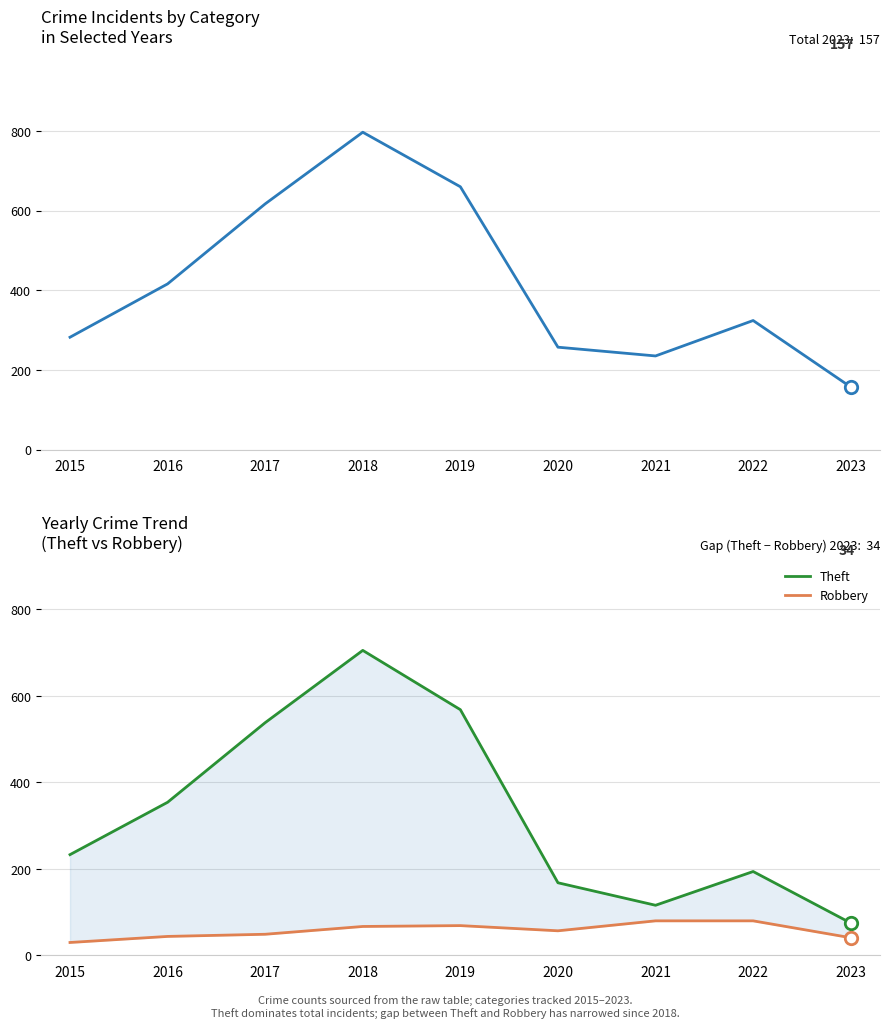

At which category is the sum across all series the highest?

2018